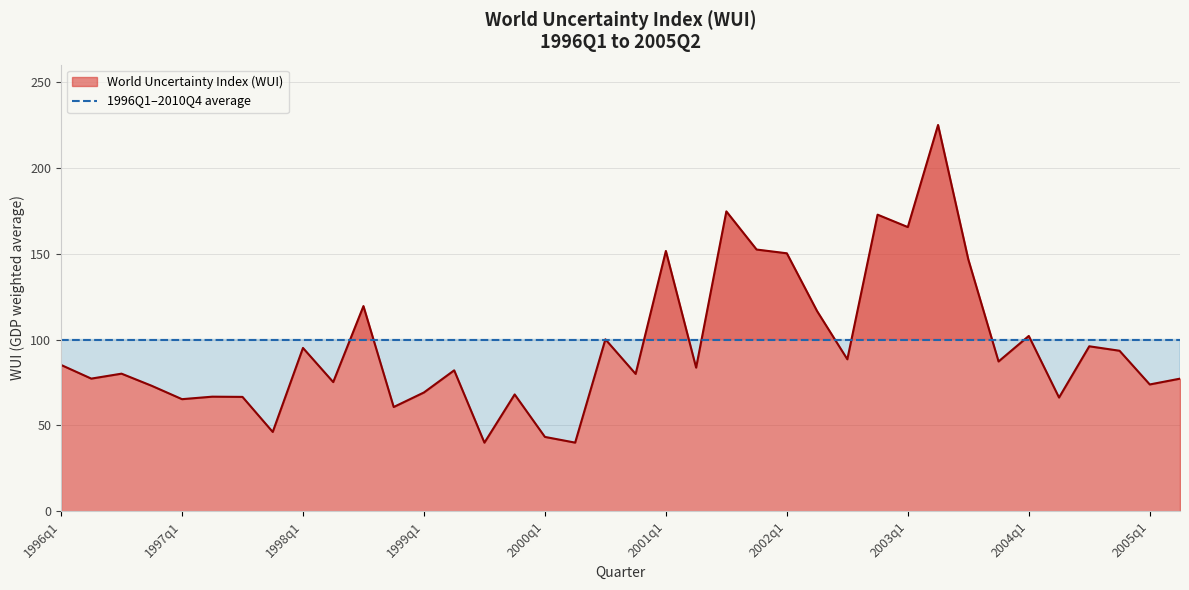

Reading right to left, list all the values displayed in this chart.

2005q2=77.2	2005q1=73.8	2004q4=93.5	2004q3=96.0	2004q2=66.2	2004q1=102.1	2003q4=87.2	2003q3=146.6	2003q2=224.9	2003q1=165.4	2002q4=172.7	2002q3=88.5	2002q2=116.5	2002q1=150.2	2001q4=152.4	2001q3=174.6	2001q2=83.6	2001q1=151.5	2000q4=80.0	2000q3=100.1	2000q2=40.0	2000q1=43.3	1999q4=68.0	1999q3=39.9	1999q2=82.1	1999q1=69.2	1998q4=60.7	1998q3=119.4	1998q2=75.2	1998q1=95.1	1997q4=46.2	1997q3=66.6	1997q2=66.7	1997q1=65.3	1996q4=73.0	1996q3=80.1	1996q2=77.2	1996q1=85.2